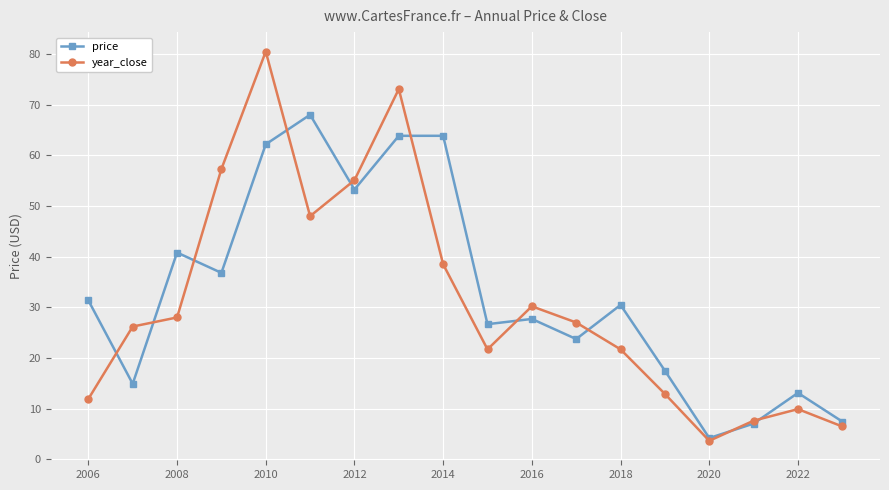

Which series has the largest range (max minus min)?

year_close